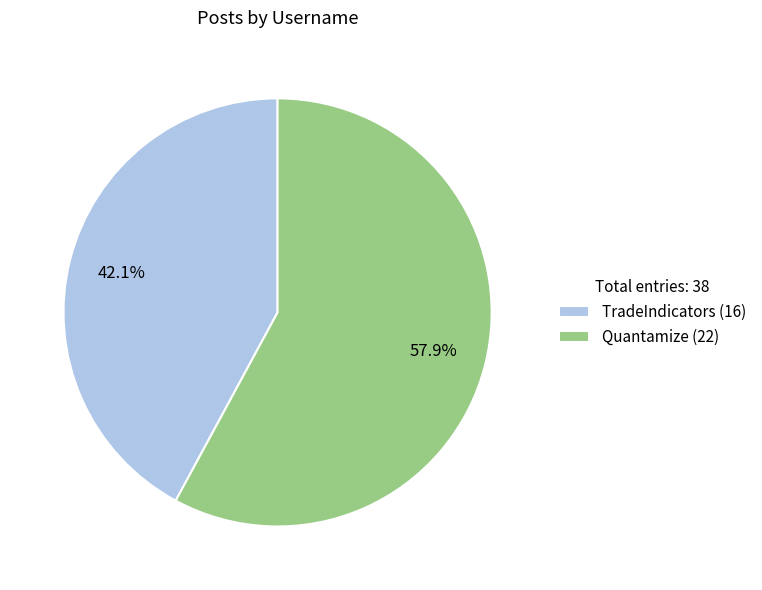

Count the number of slices in the pie.

2